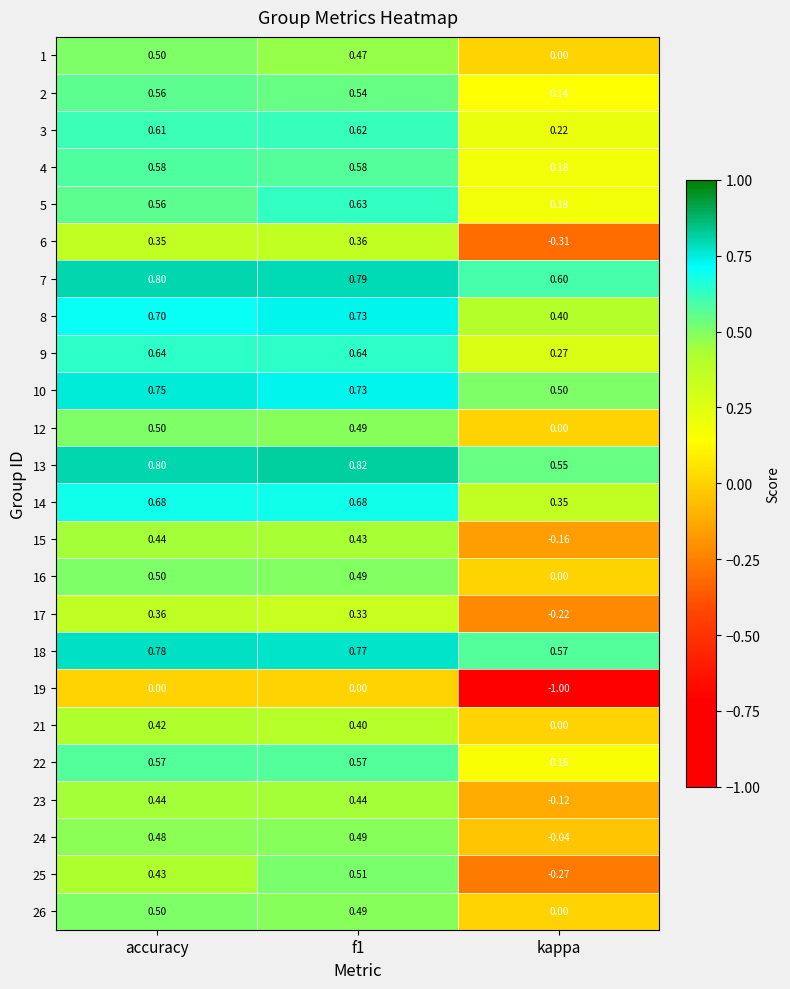

At which label does 15 first exceed 0?

accuracy